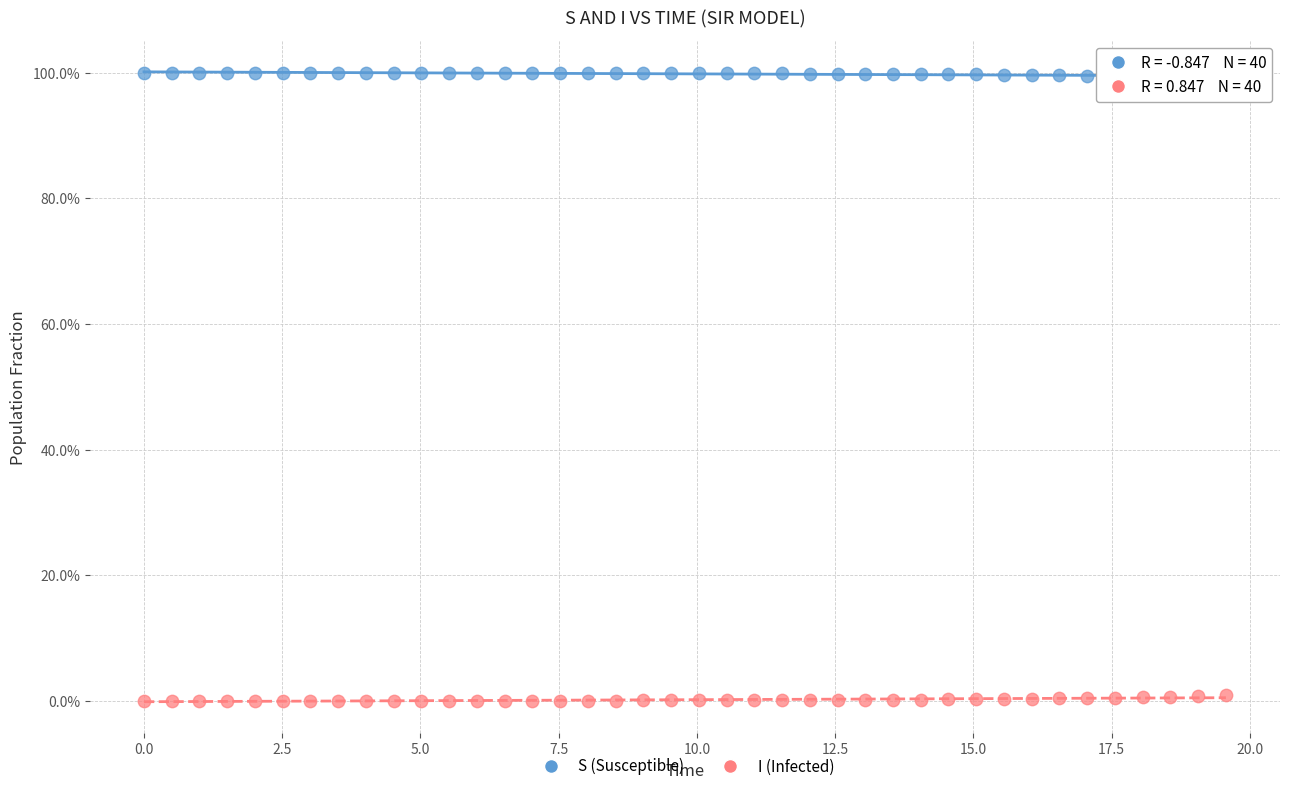

What are all the series names shown in the legend?

S (Susceptible), I (Infected)